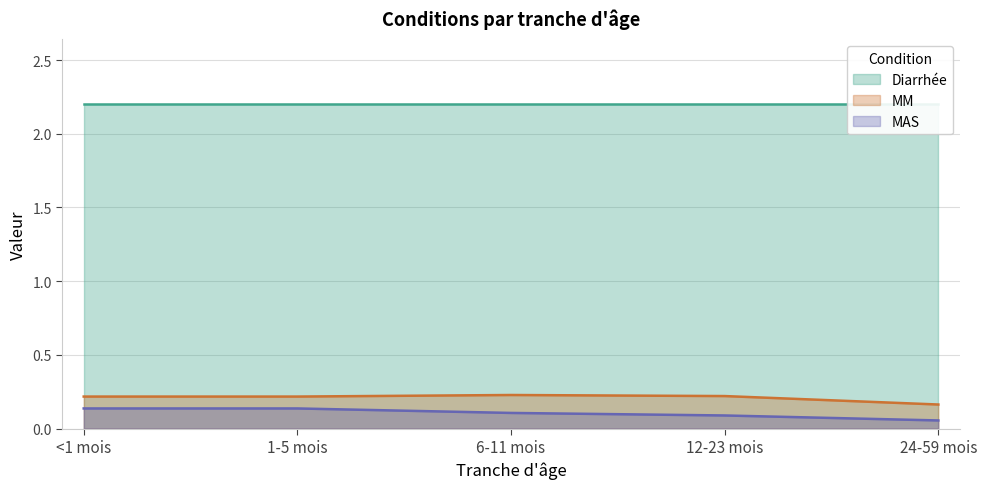

Is the value of MM at <1 mois greater than the value of MAS at <1 mois?

Yes